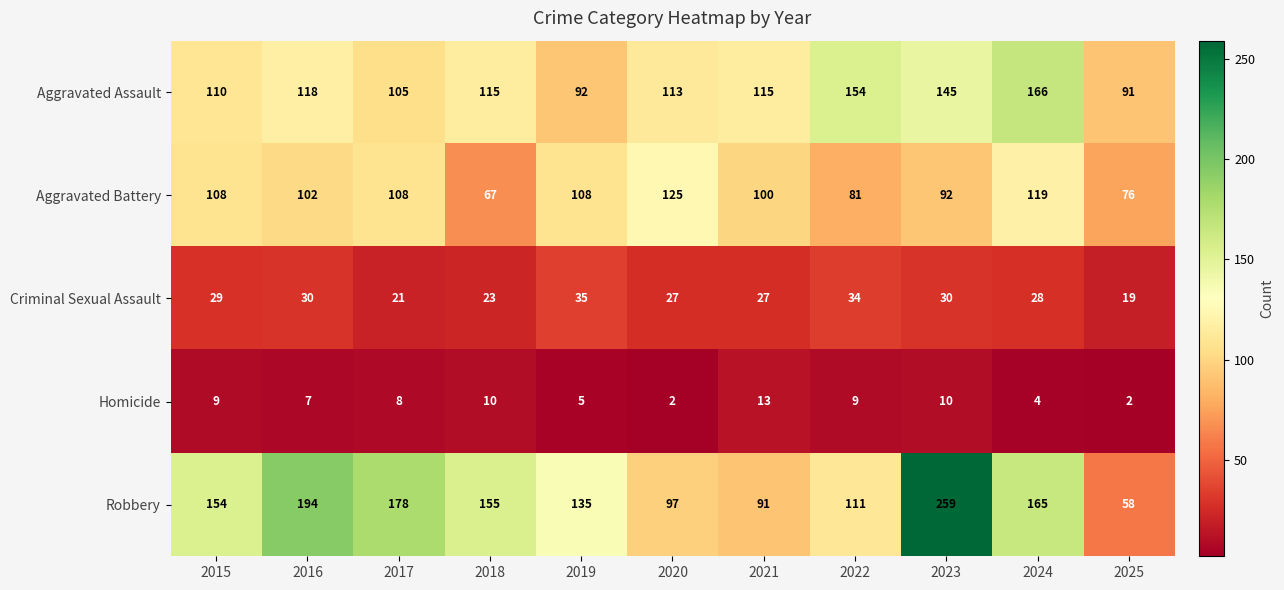

What is the minimum value shown in the chart?

2